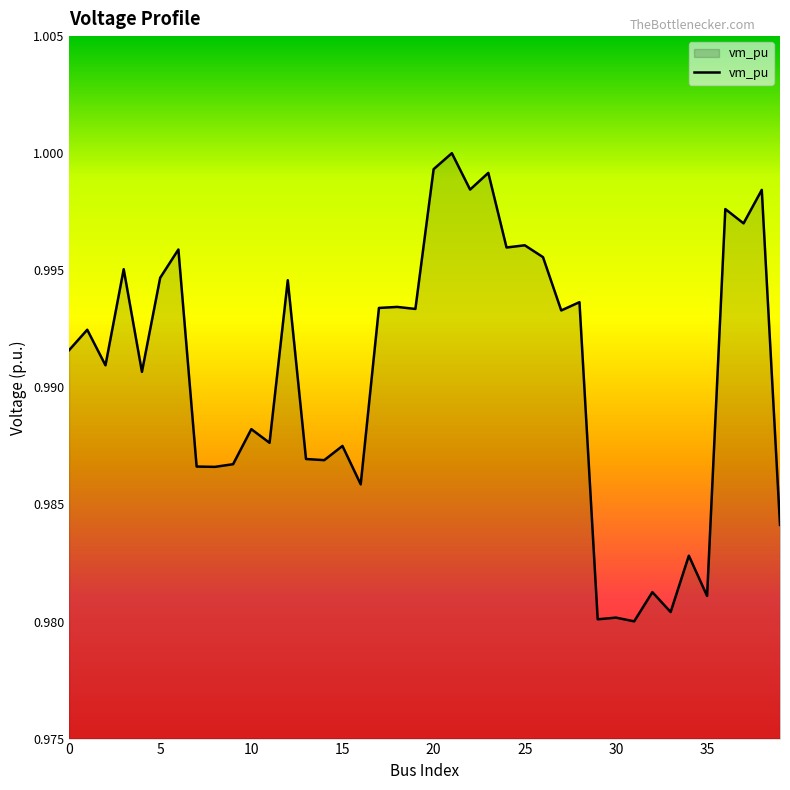

Does the chart display data point markers on the line(s)?

No